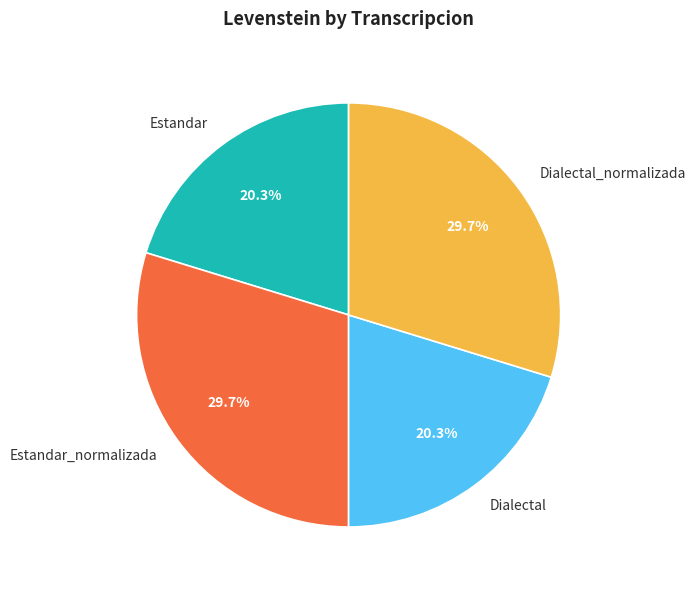

Between Dialectal and Estandar_normalizada, which is larger?

Estandar_normalizada